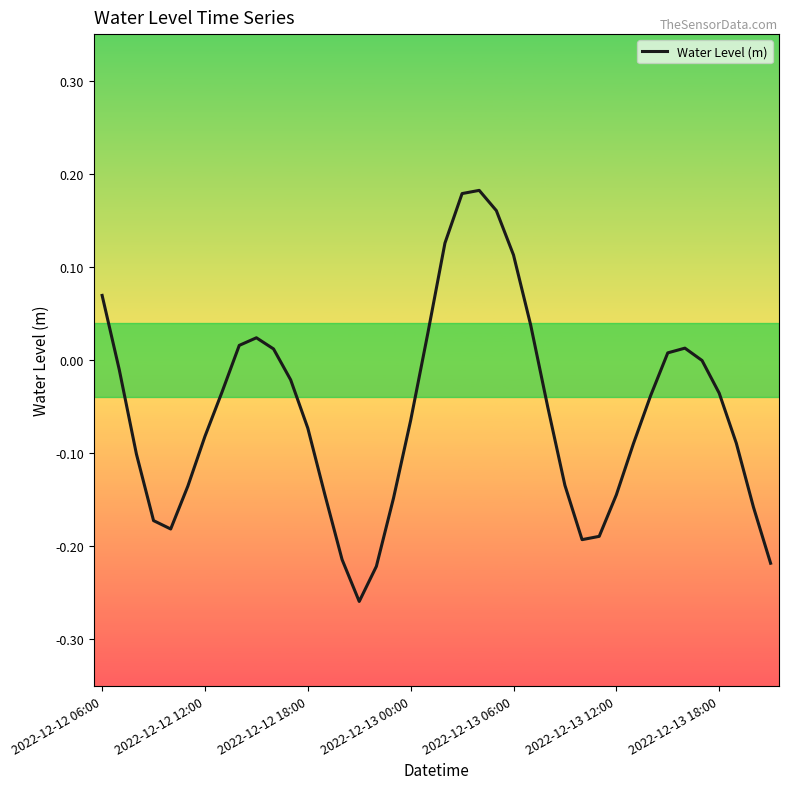

Does the chart display data point markers on the line(s)?

No